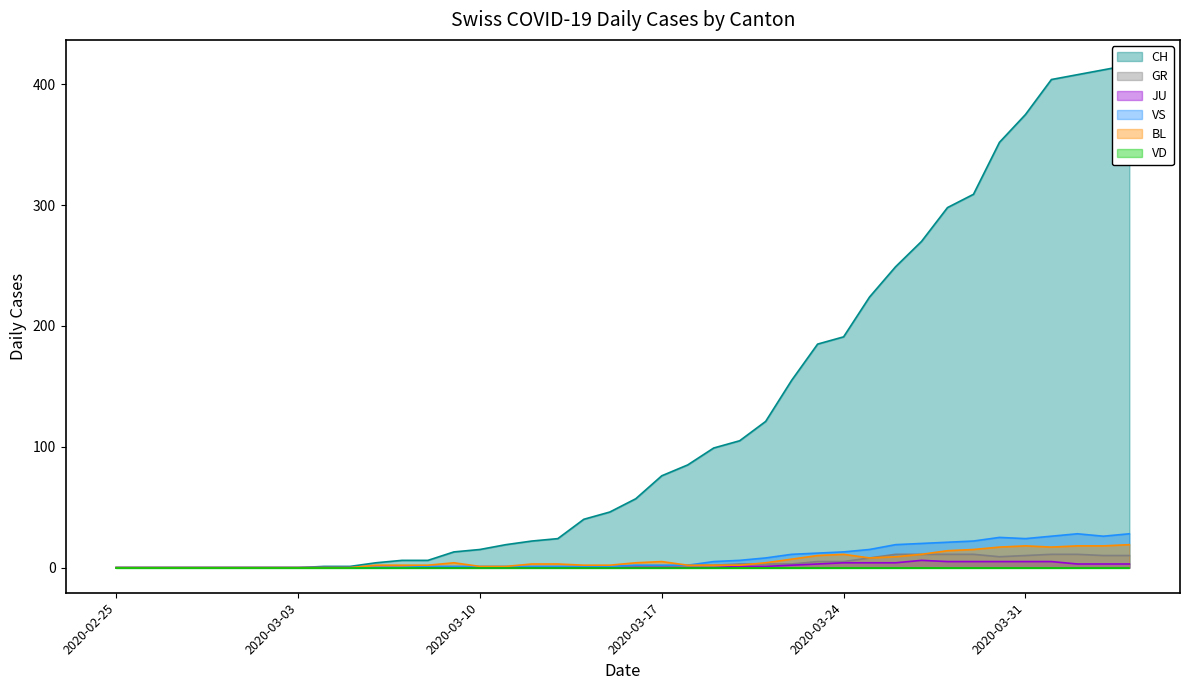

What is the total value across all series at 2020-03-16?

64